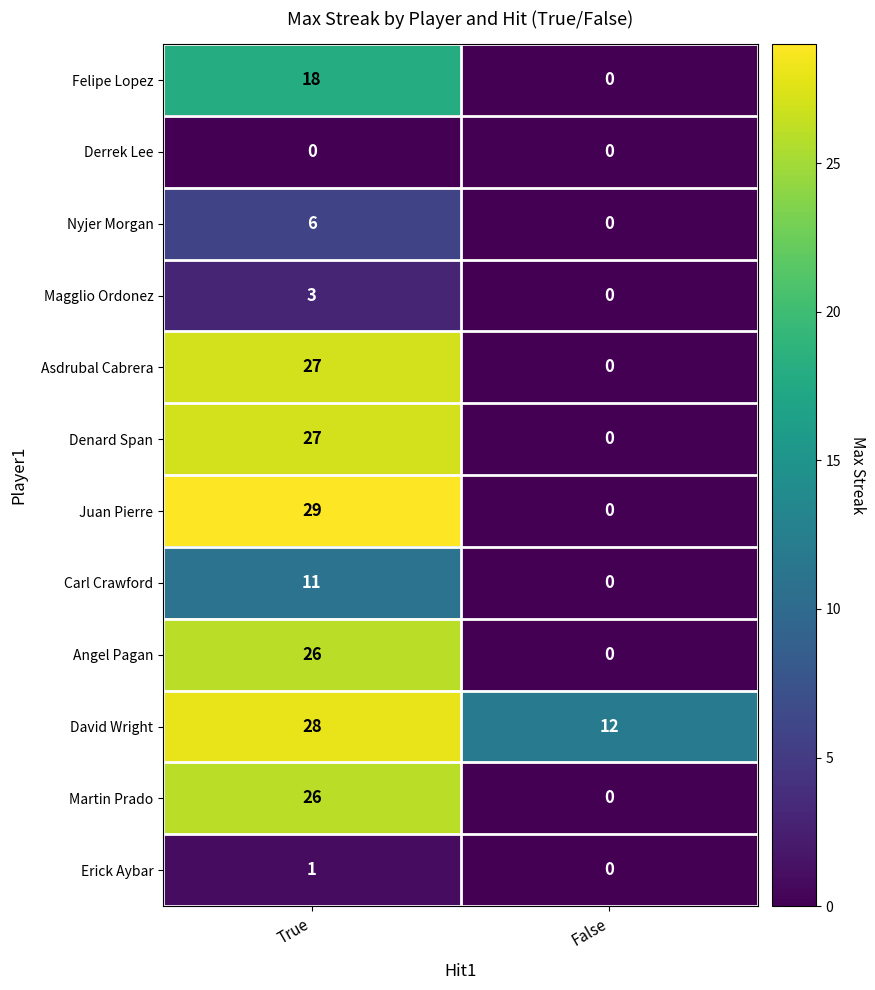

At which category is the sum across all series the highest?

True